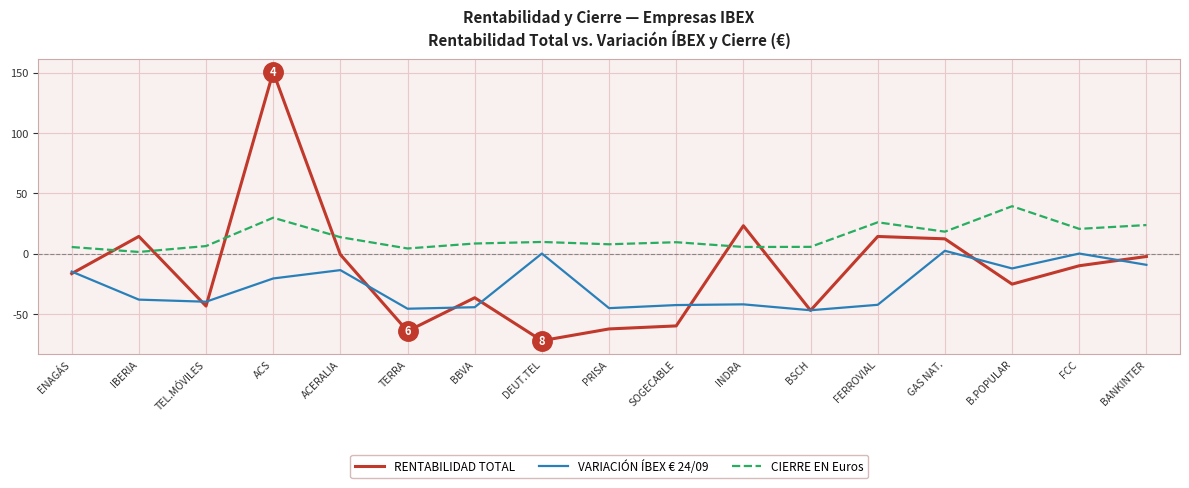

True or false: CIERRE EN Euros has a value of 23.6 at BANKINTER.

True